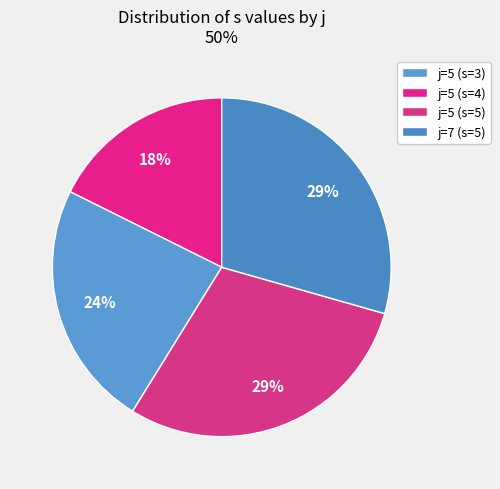

Is there a majority slice in this chart?

No